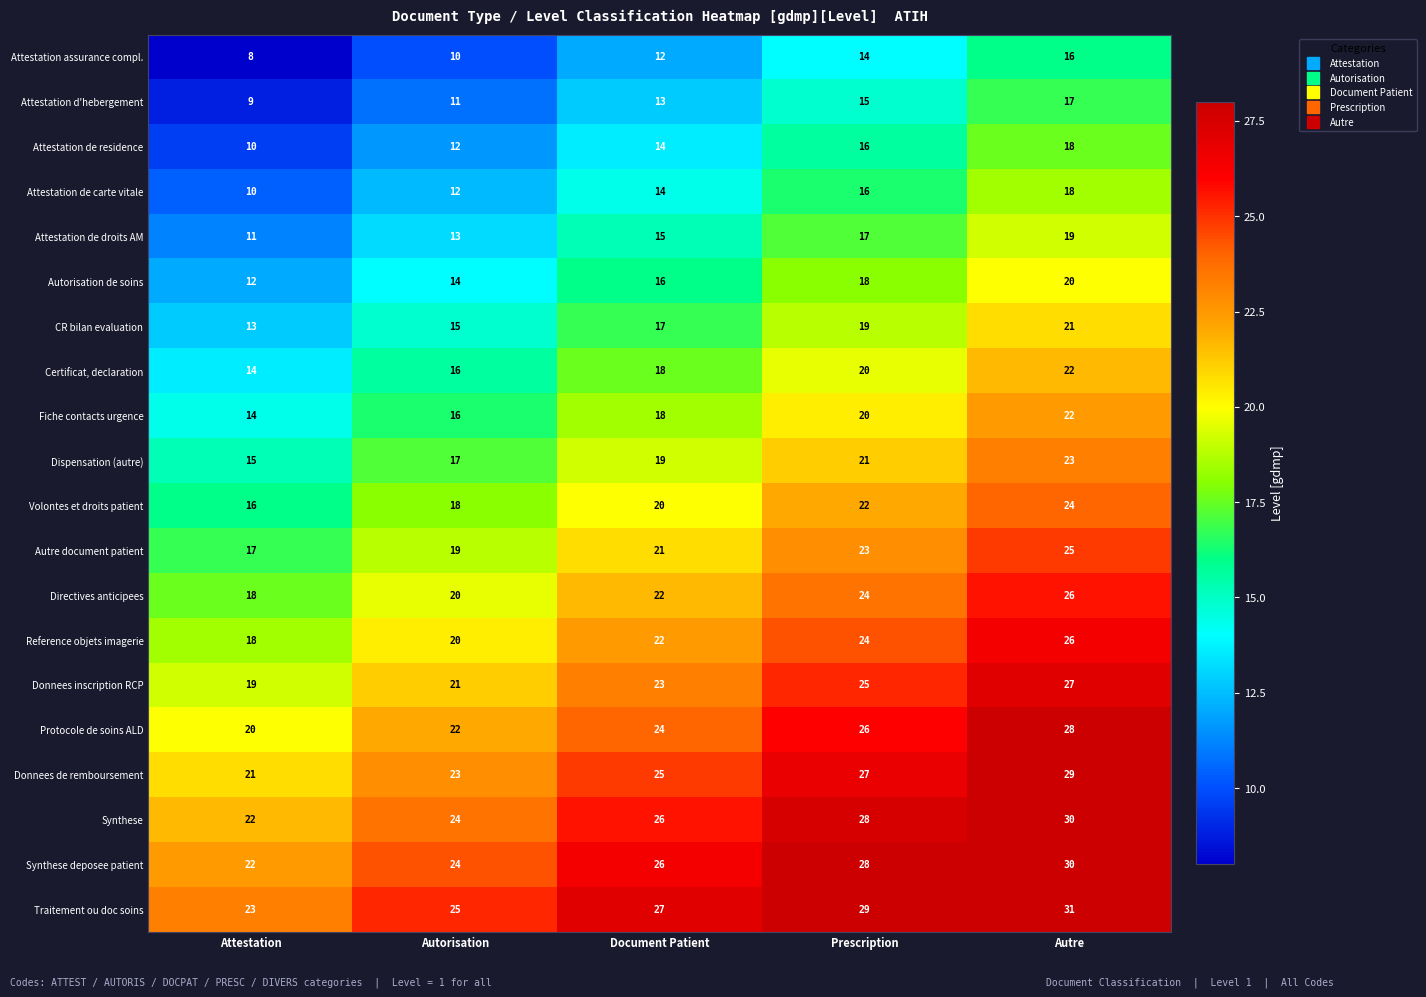

How many data points does each series have?

5